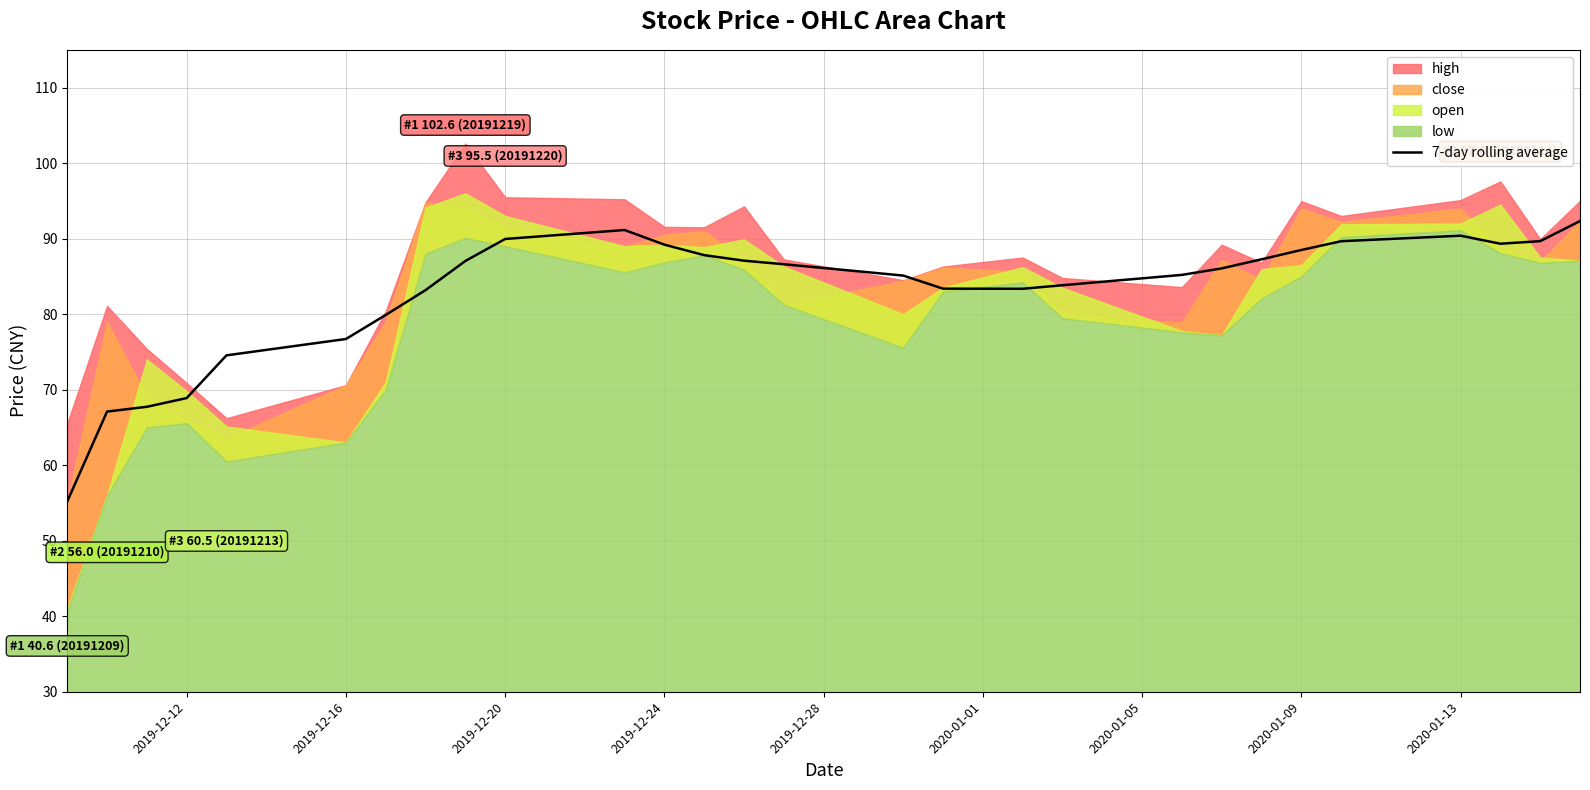

Is it true that 7-day rolling average equals 125.1 at 2019-12-16?

False